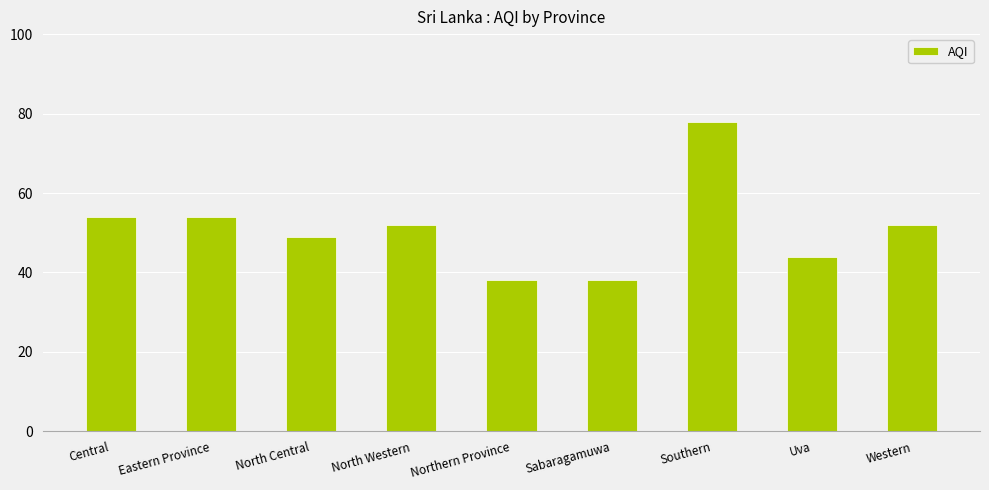

True or false: the data shows 44 at Uva.

True